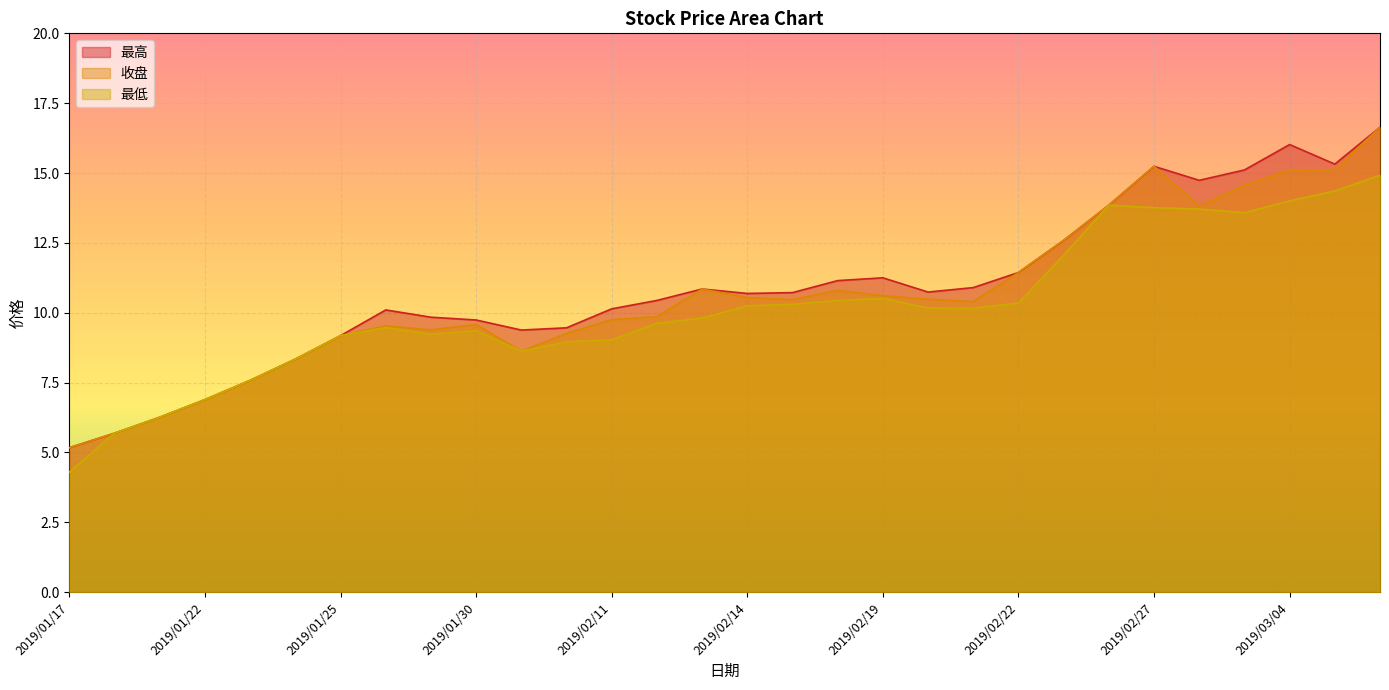

Which series has the largest total across all categories?

最高